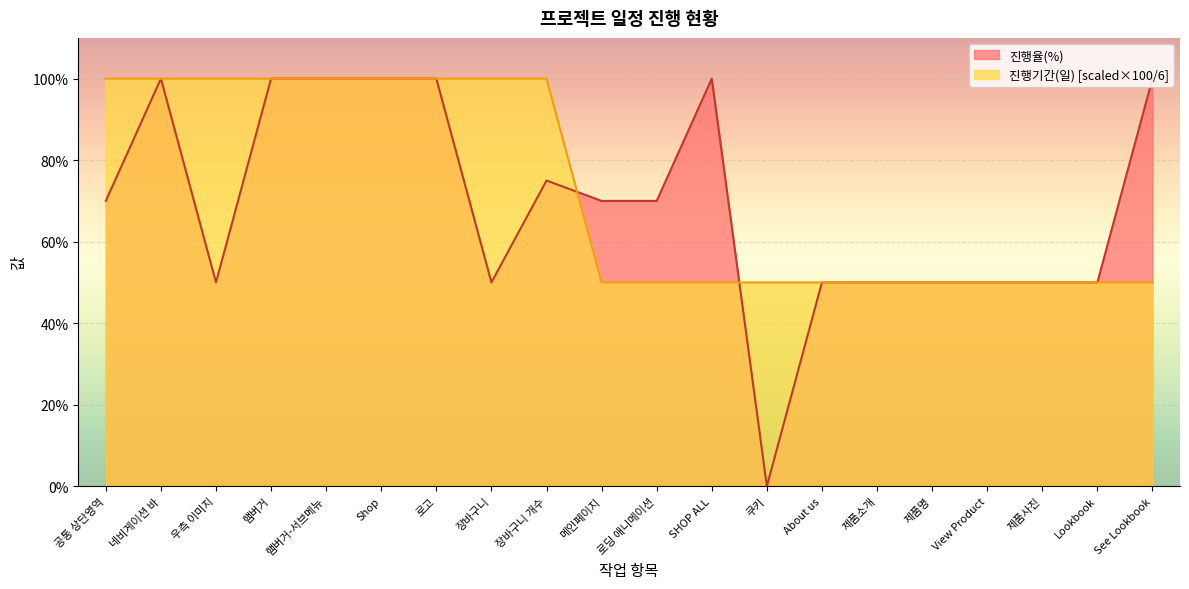

How many interior local peaks does the 진행율(%) series have?

3